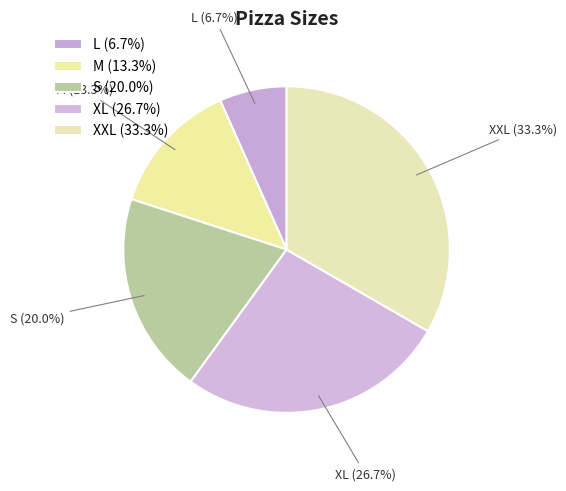

How many slices are in this pie chart?

5